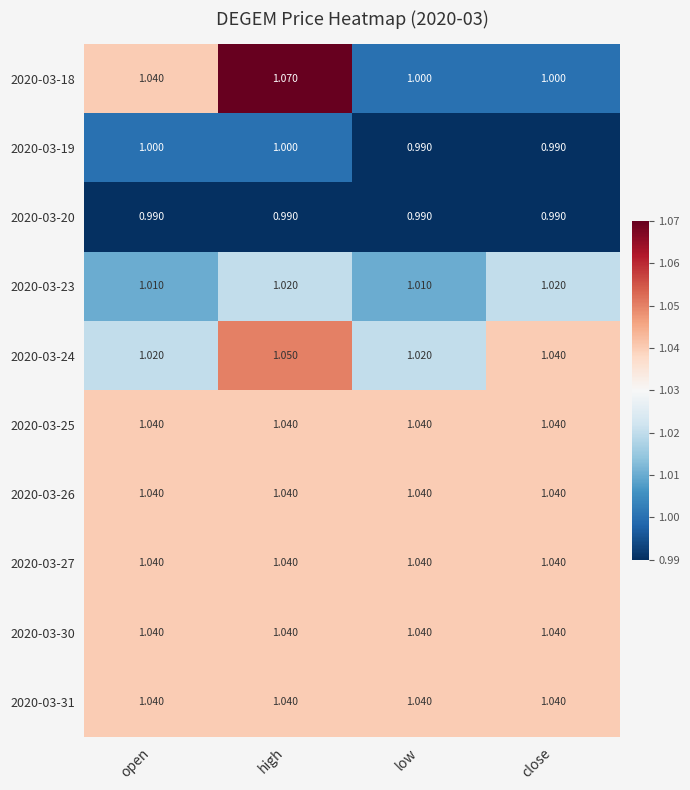

At which category is the sum across all series the highest?

high